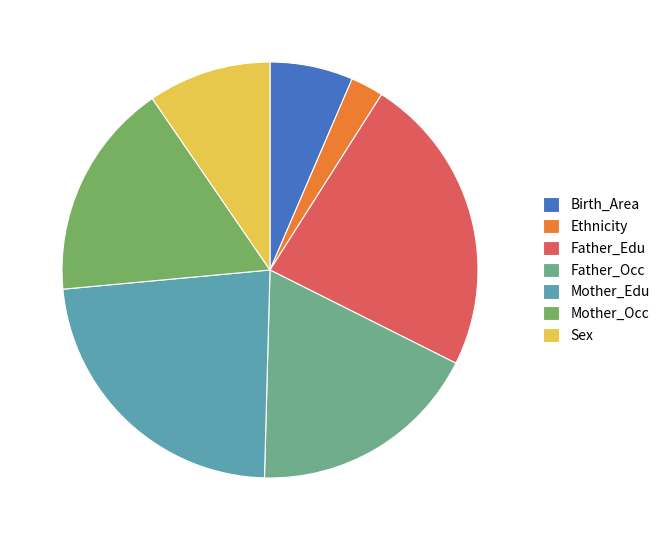

Approximately how many times larger is the value at Mother_Occ compared to Birth_Area?

2.6